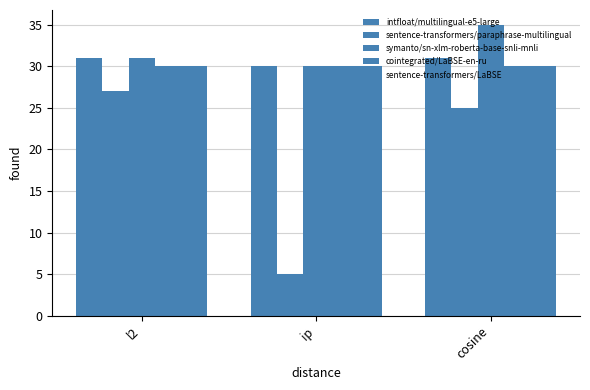

What is the minimum value shown in the chart?

5